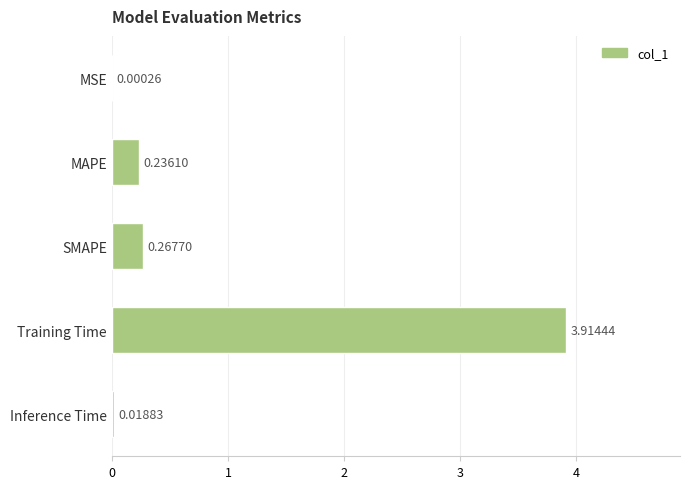

What is the sum of the values at Inference Time and Training Time?

3.9